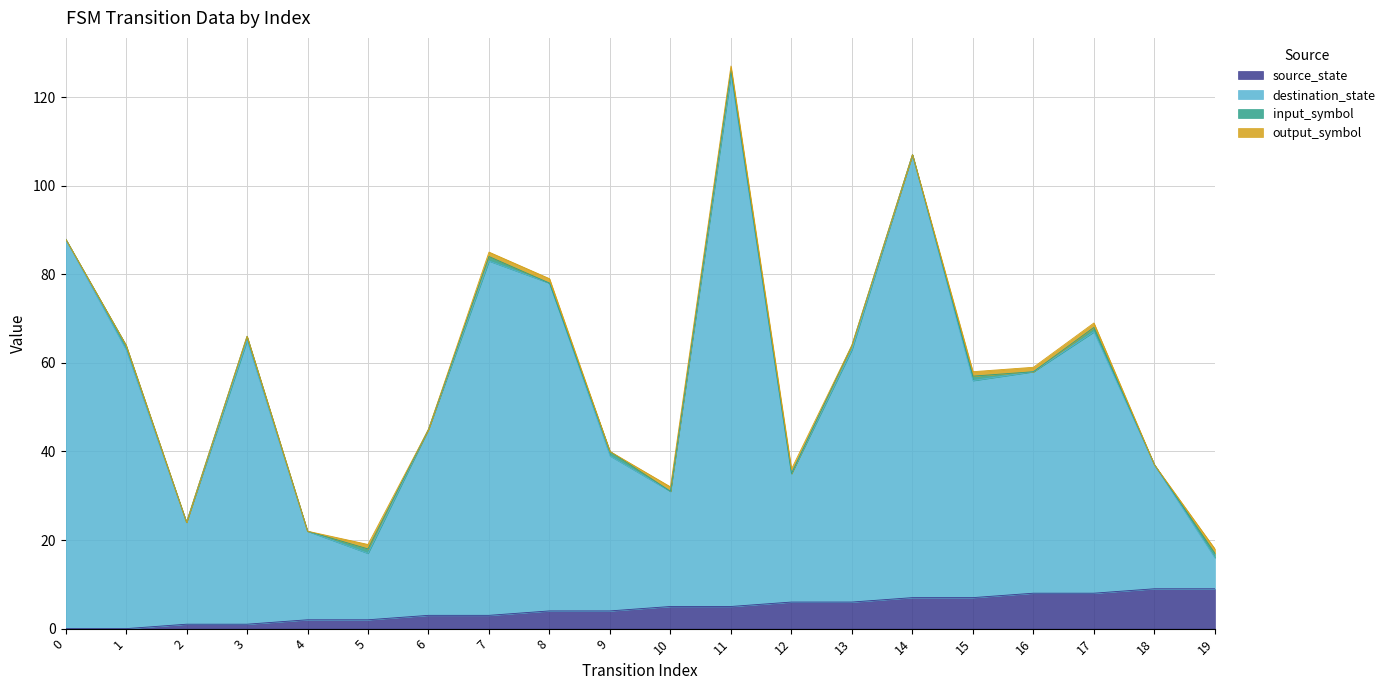

What is the difference between the second highest and minimum values in the source_state series?

9